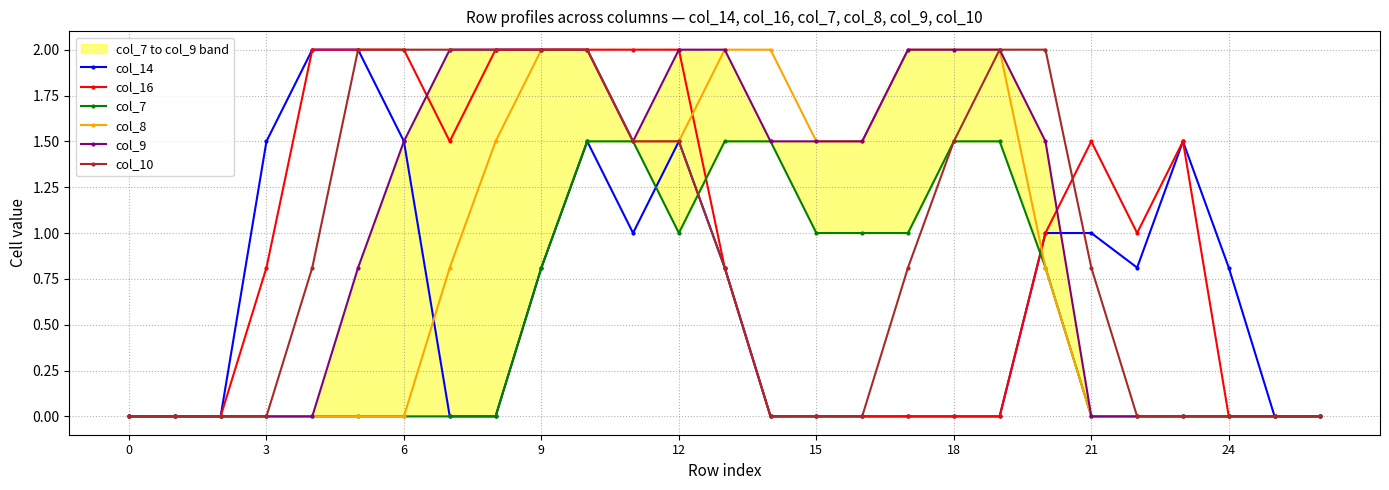

How many data points does each series have?

27